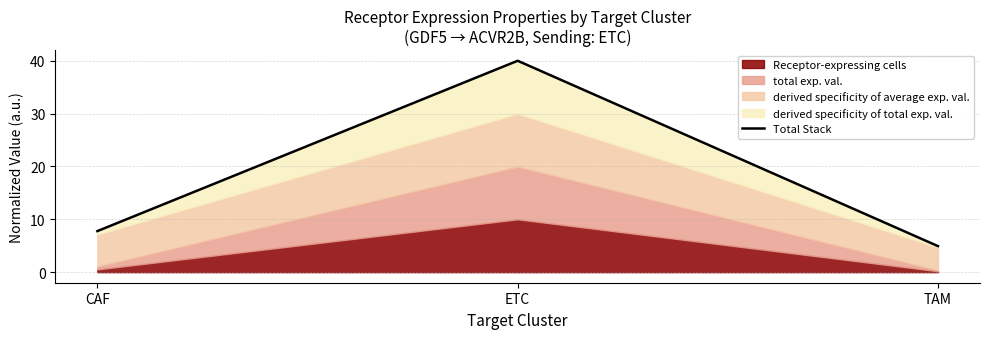

How many data points does each series have?

3